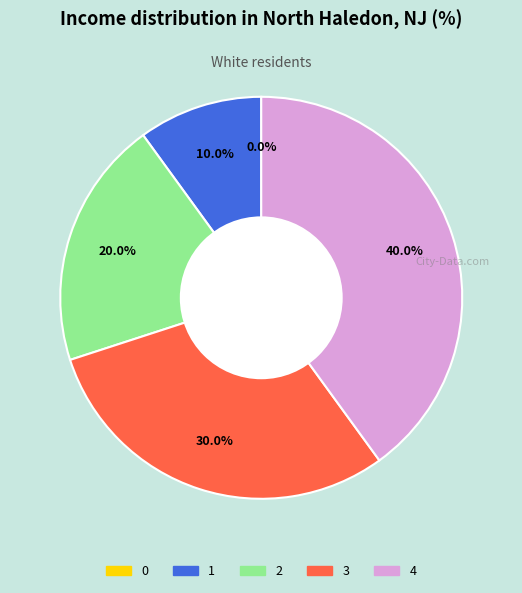

How many slices are in this pie chart?

5